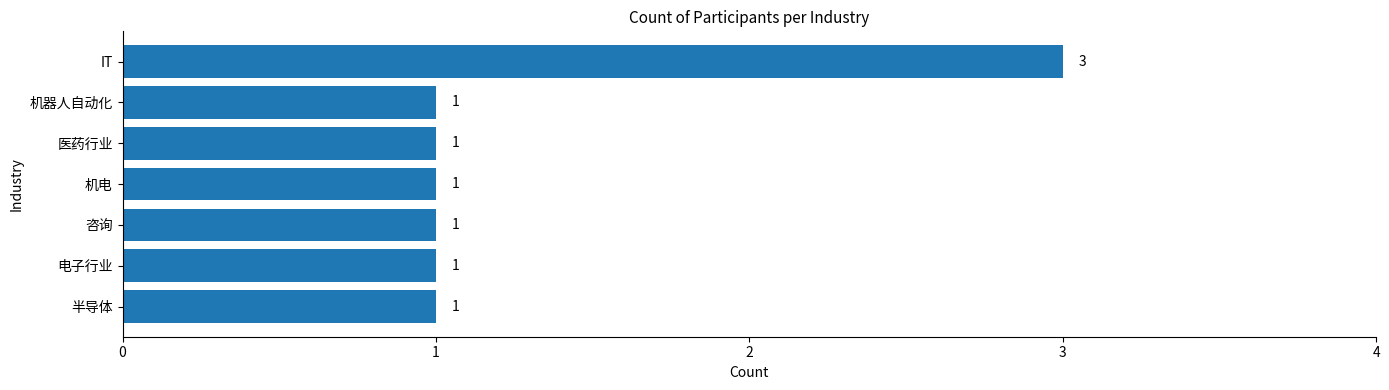

Reading bottom to top, what are all the values shown in this chart?

半导体=1	电子行业=1	咨询=1	机电=1	医药行业=1	机器人自动化=1	IT=3